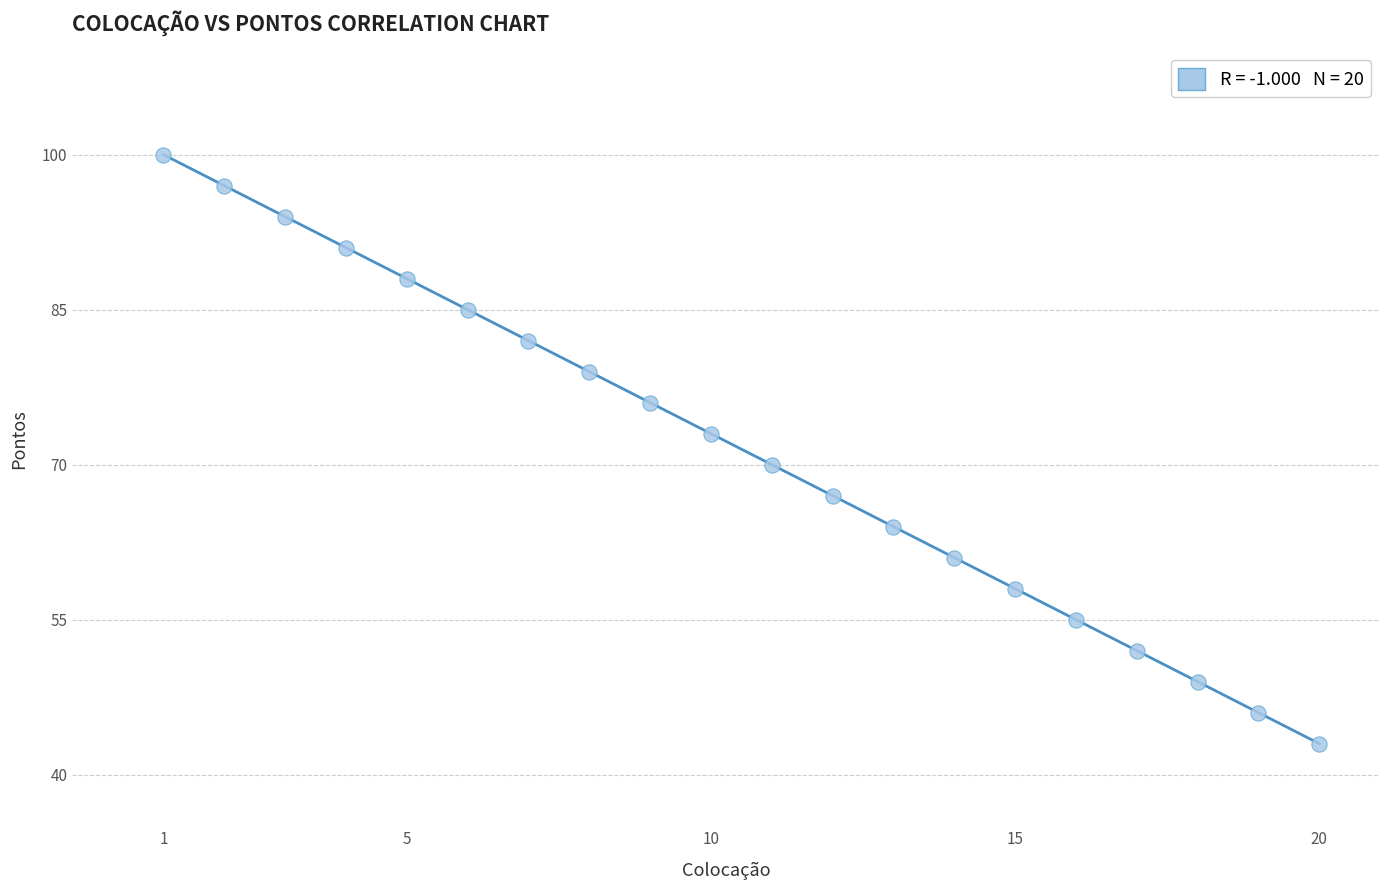

What is the range of Y values (max minus min)?

57